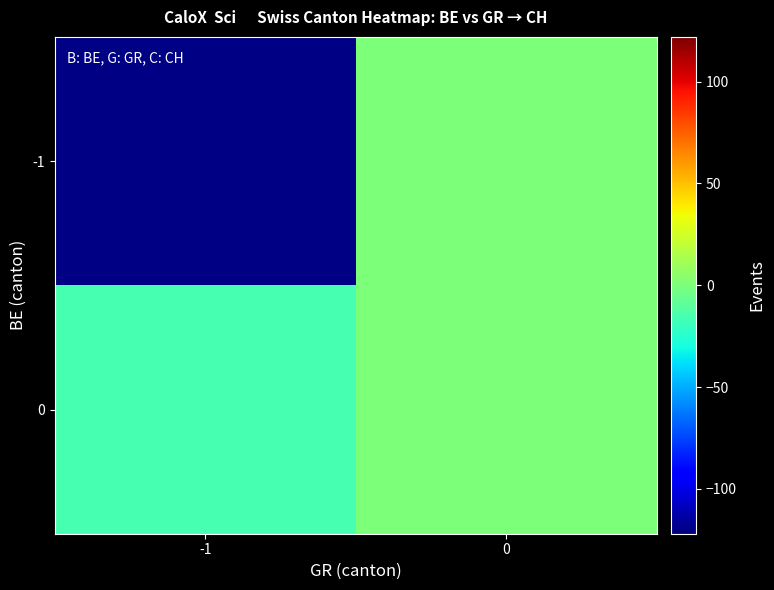

Which category has the lowest value across all series?

-1